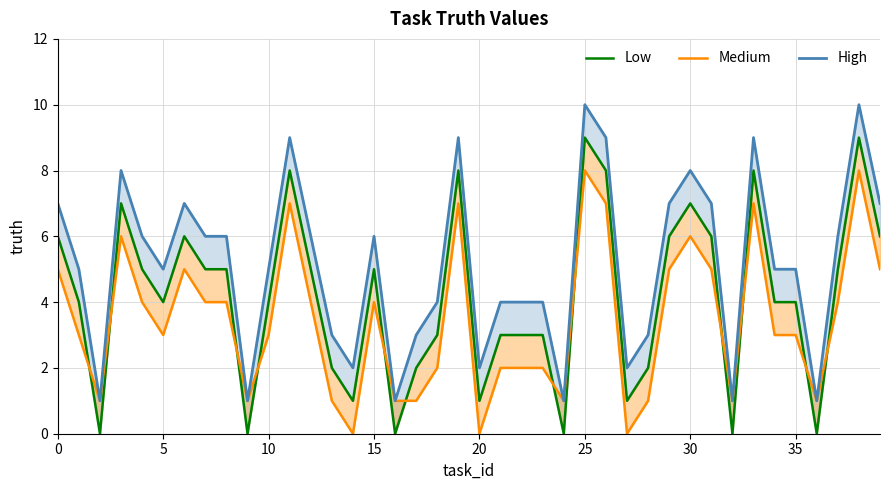

Is it true that Medium equals 4 at 26?

False